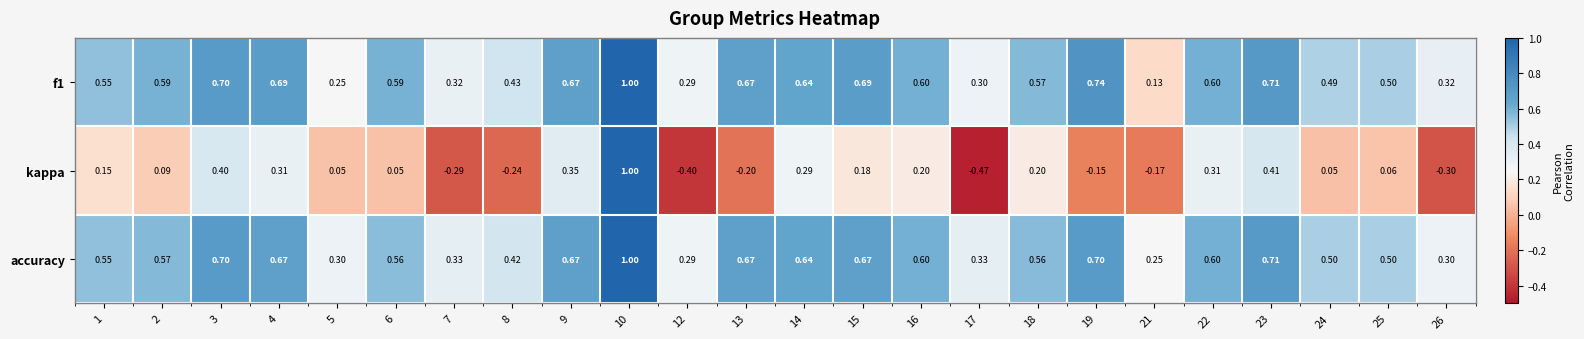

Which category has the lowest value across all series?

17